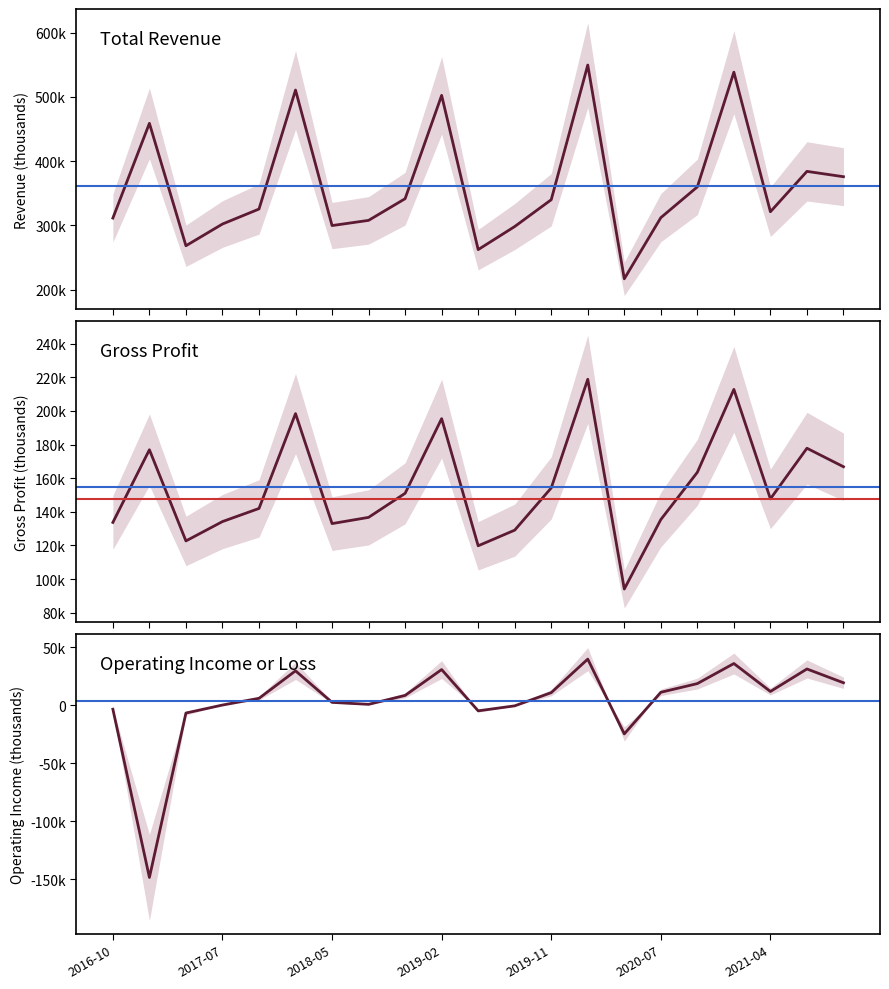

How many values in the Gross Profit series are below 147700?

10